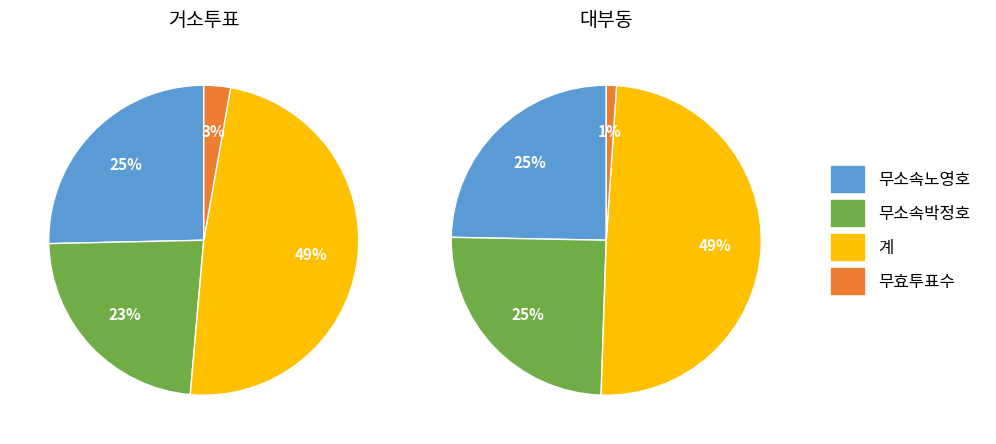

The 무효투표수 slice represents 14% of the pie. True or false?

False